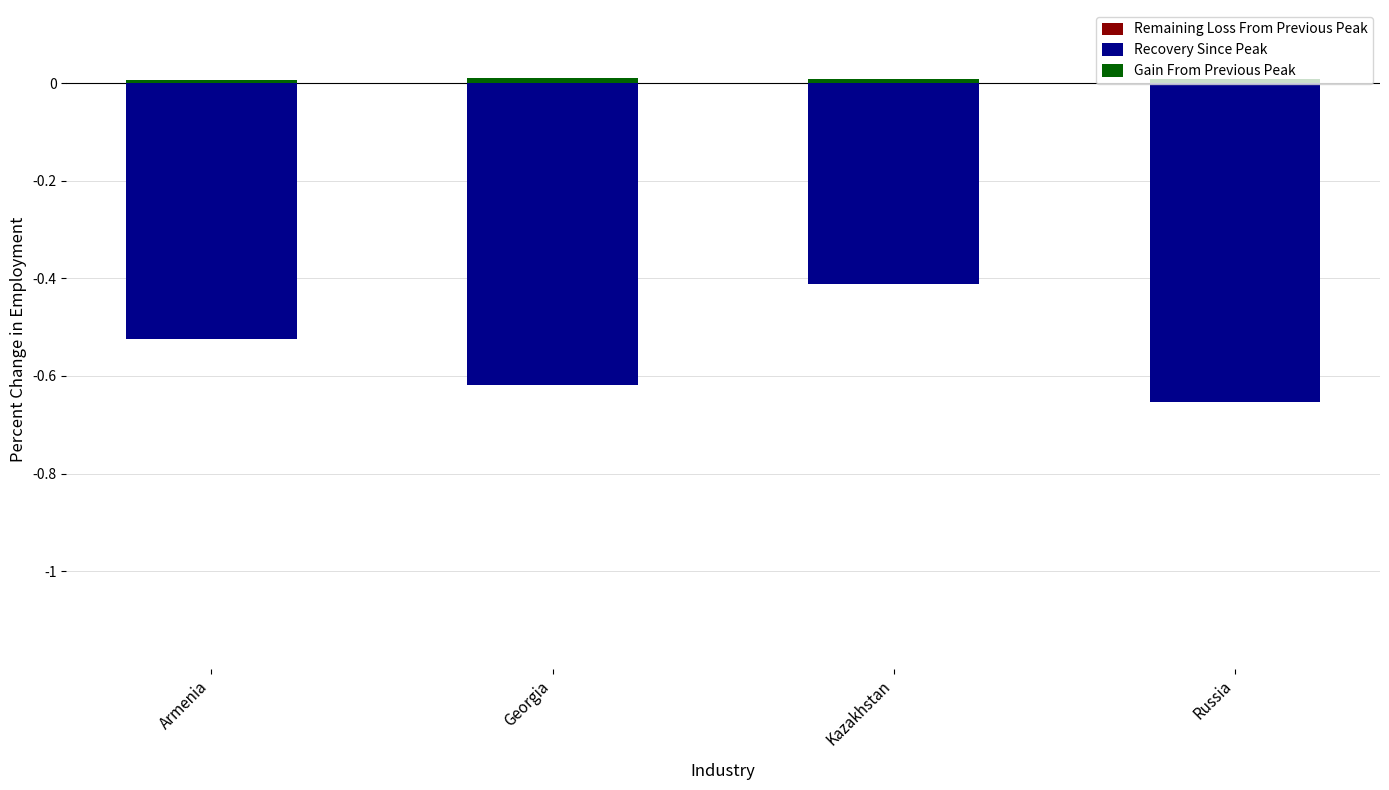

Which category has the highest value in the Recovery Since Peak series?

Kazakhstan